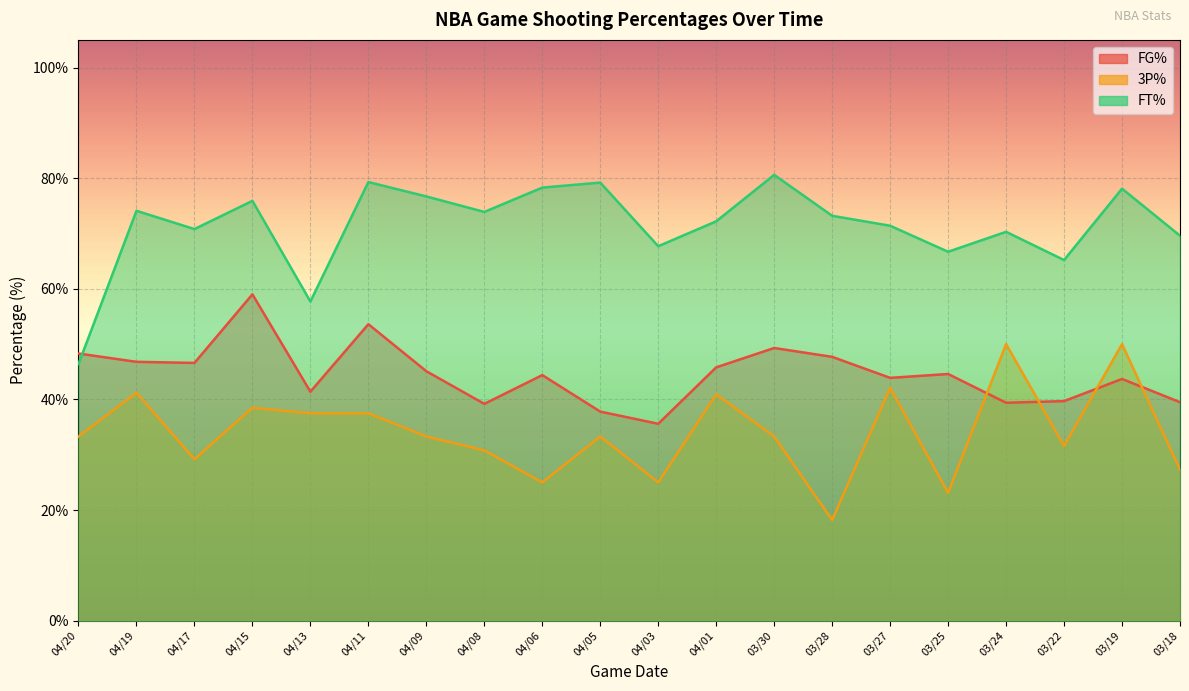

What is the greatest value displayed?

80.6